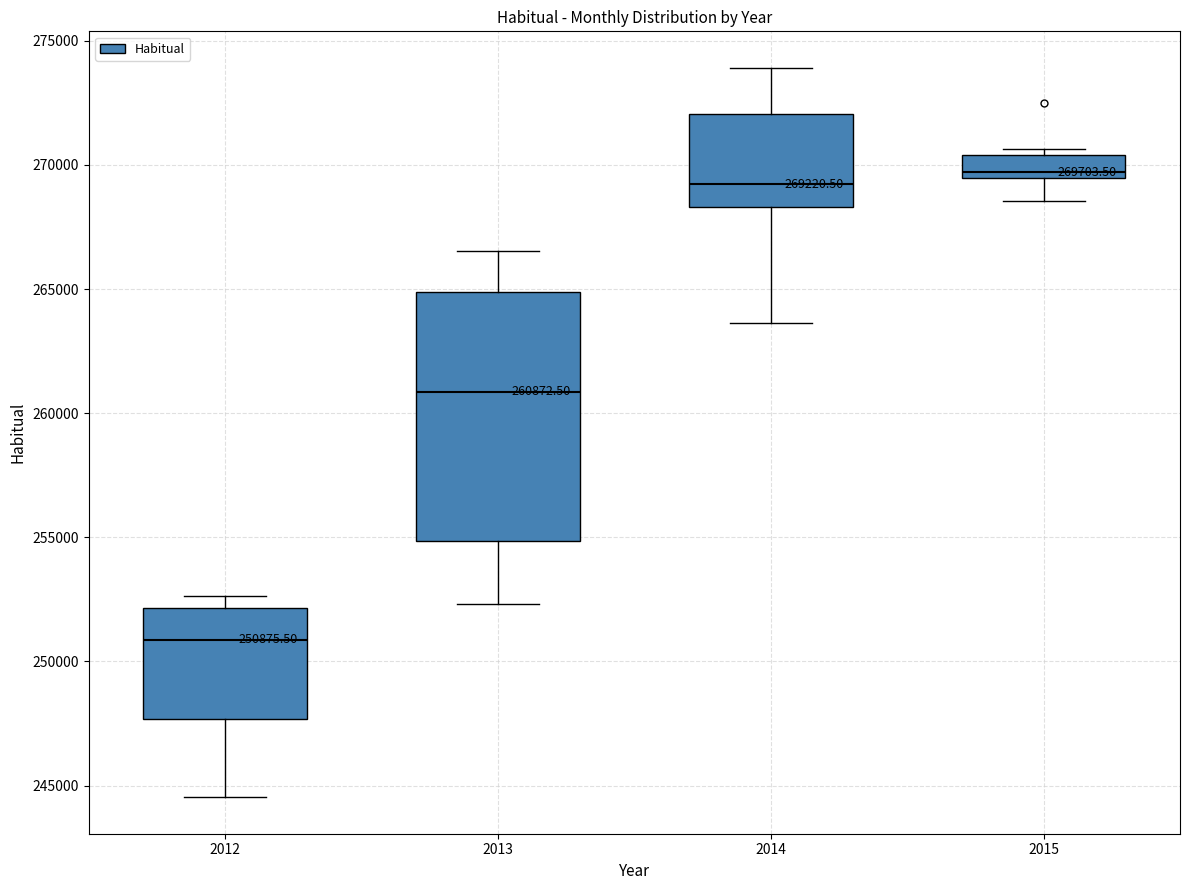

Which box's median line is the lowest?

2012